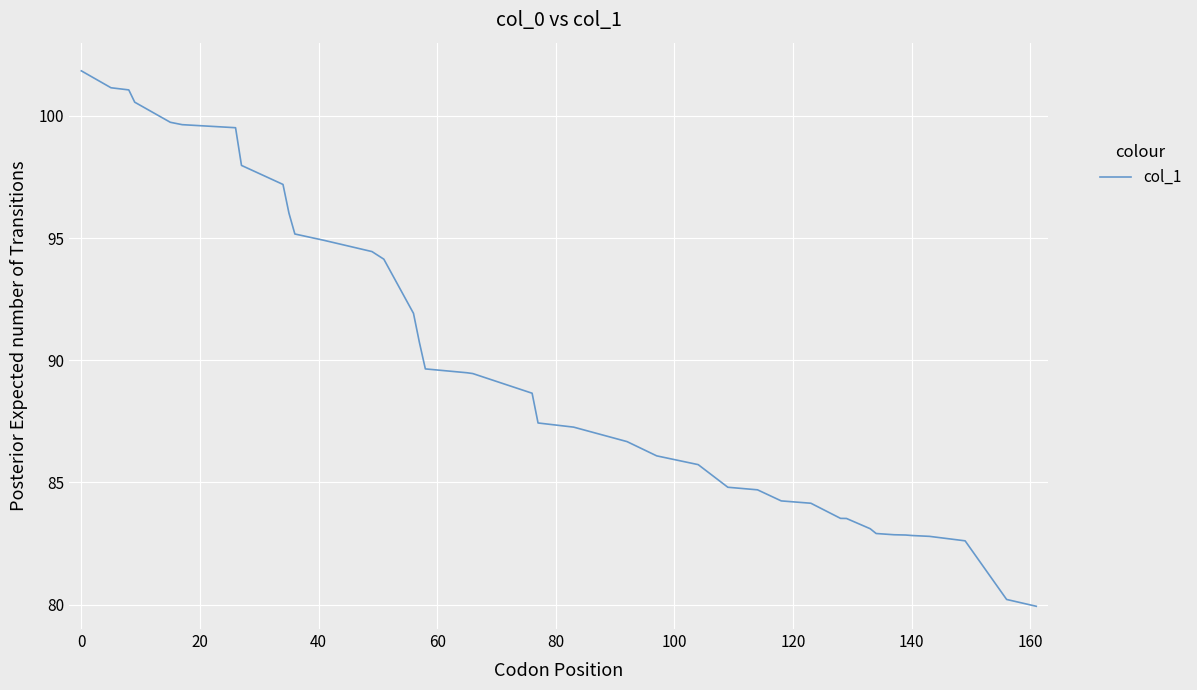

What is the minimum value shown in the chart?

79.9